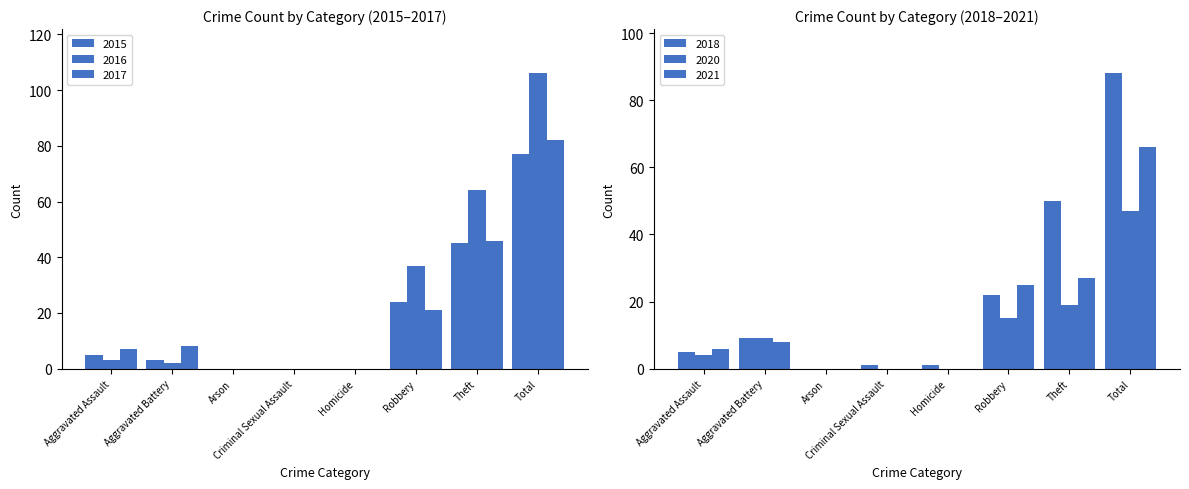

What is the label of the 5th bar from the left?

Homicide